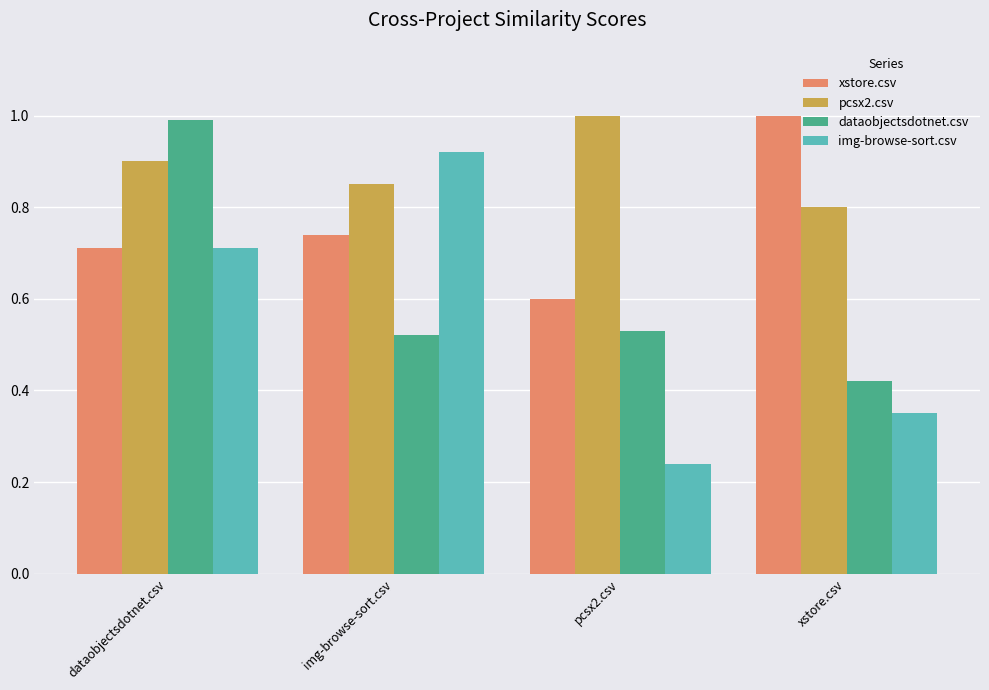

What is the sum of the pcsx2.csv values at dataobjectsdotnet.csv and xstore.csv?

1.7